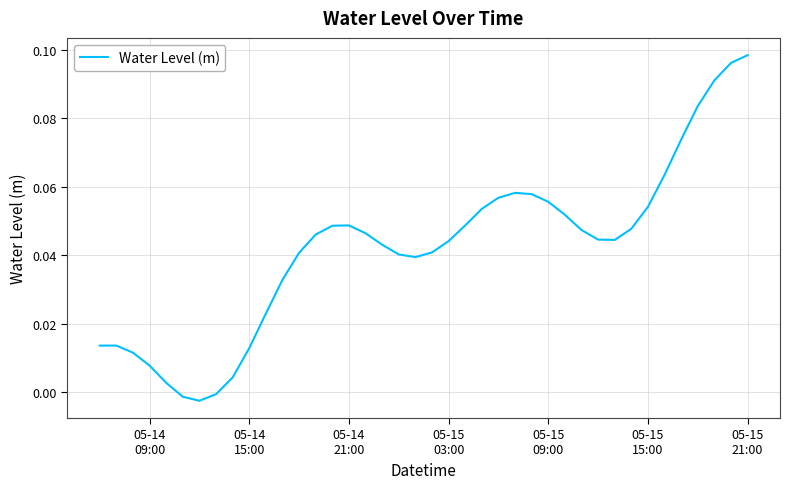

What is the label of the 25th point from the right?

05-14 21:00